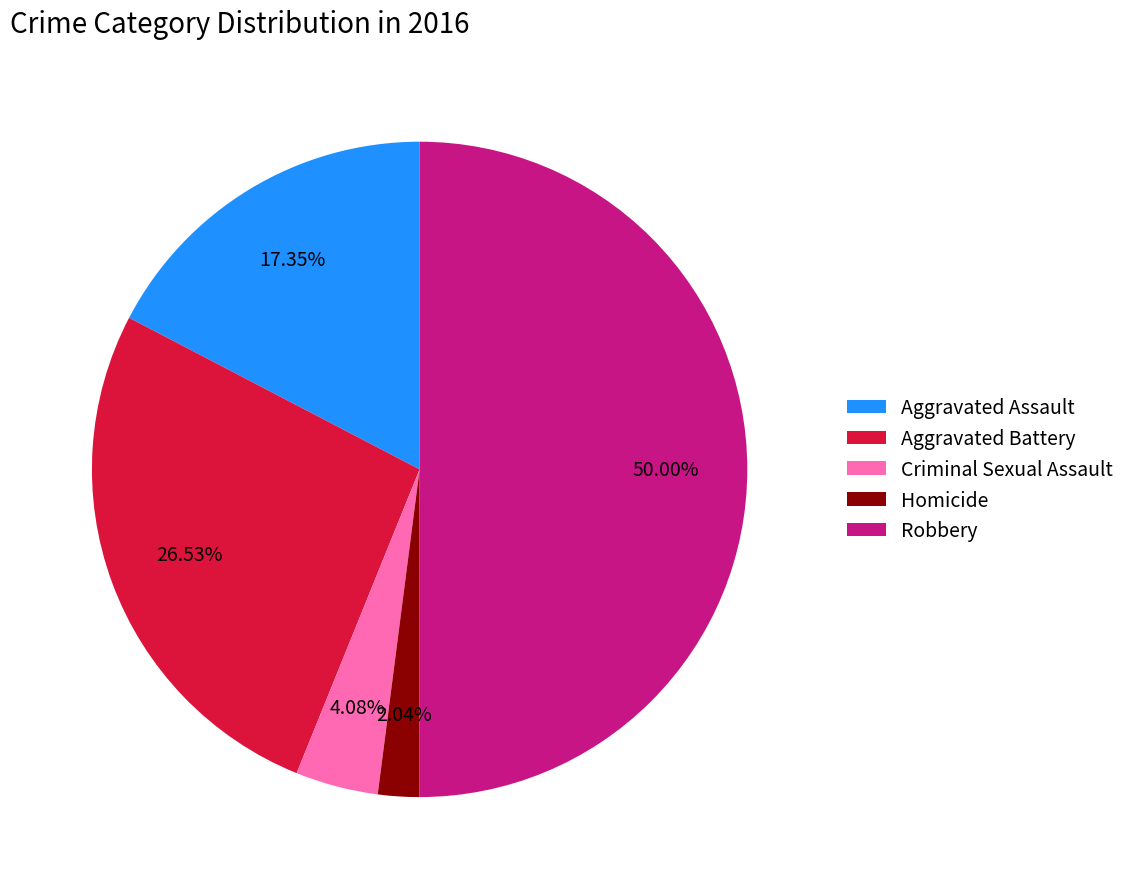

What percentage is the Aggravated Assault slice, to the nearest percent?

17%